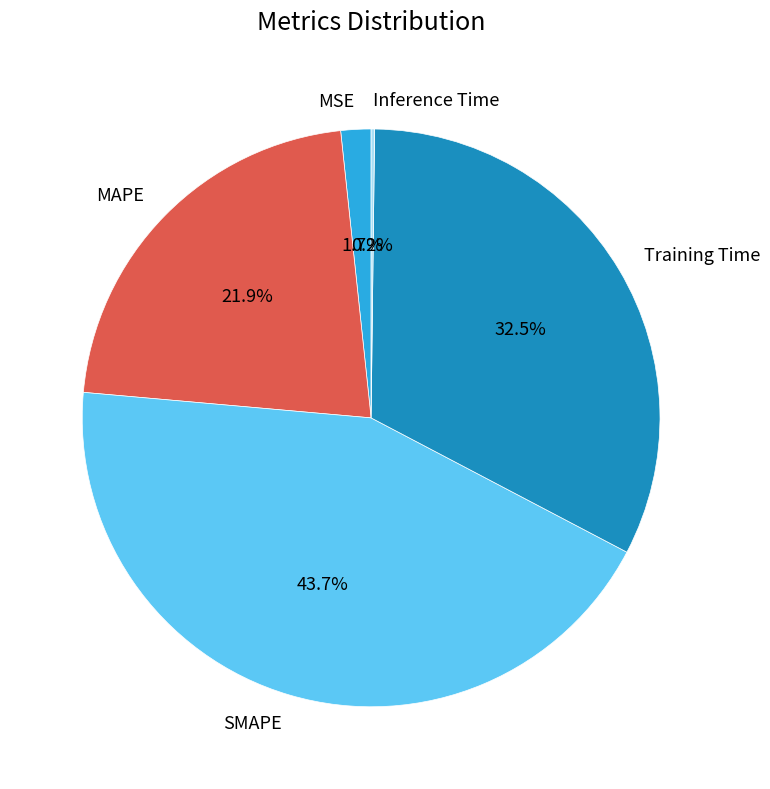

To the nearest percent, what is the average slice percentage?

20%